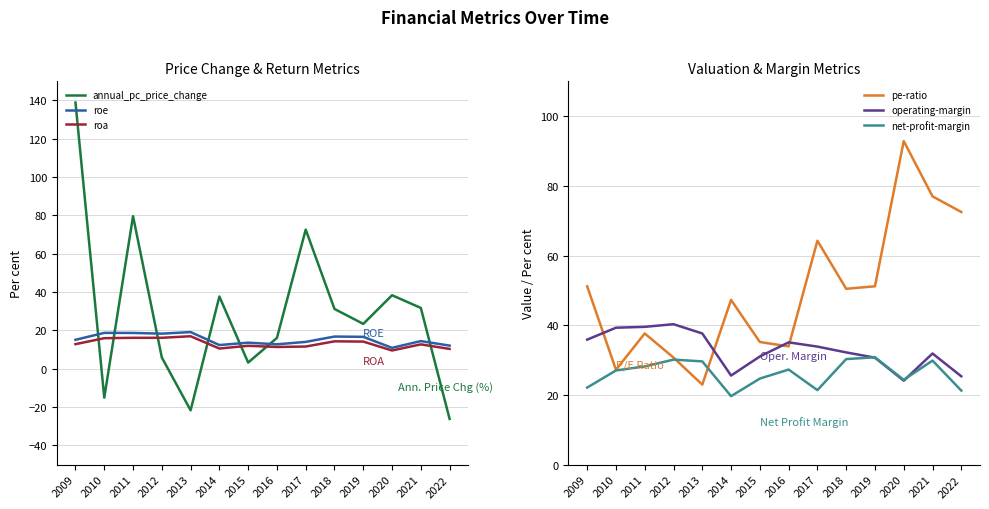

Is it true that pe-ratio equals 51.2 at 2019?

True